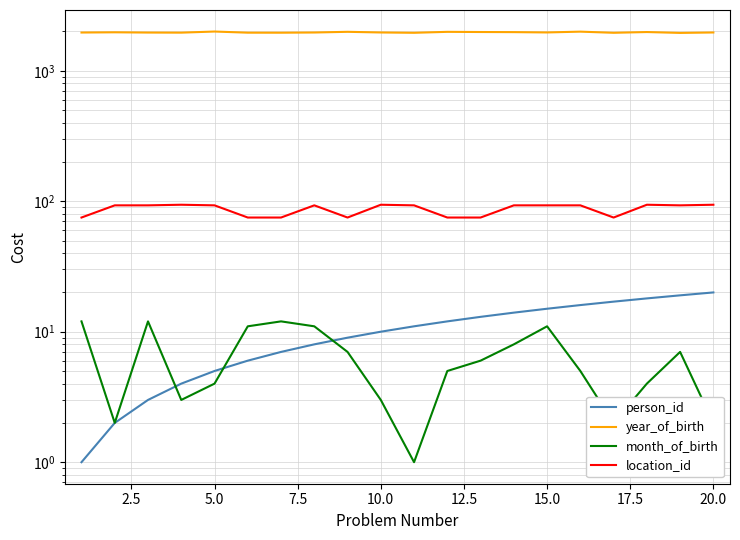

Is the value of year_of_birth at 15.0 greater than the value of person_id at 12?

Yes